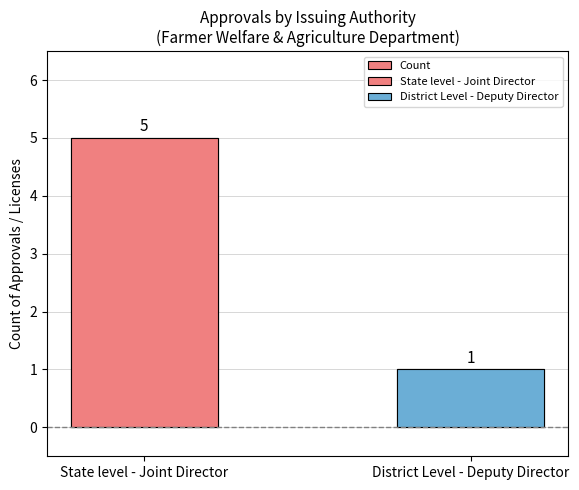

Count the values in the range 1 to 5.

2